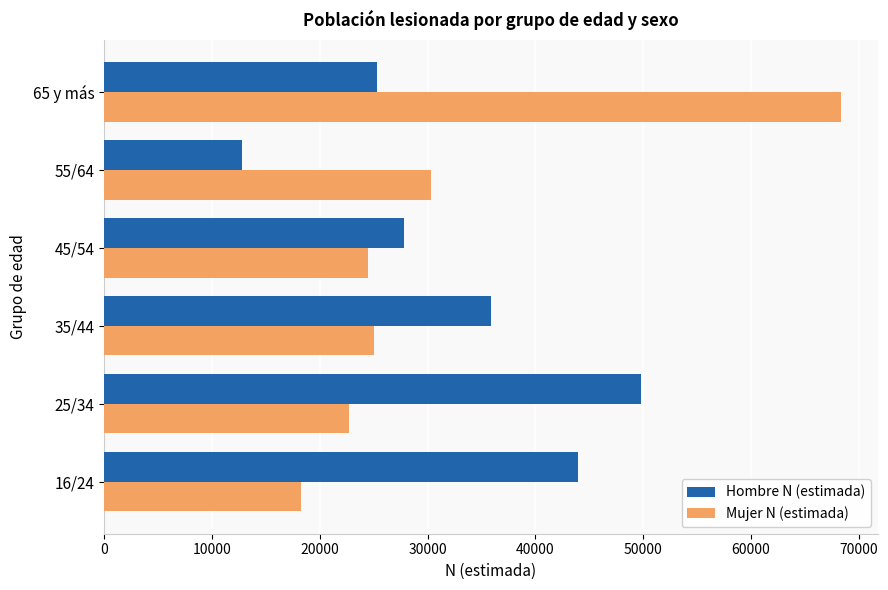

The value of Mujer N (estimada) at 25/34 is 22679. True or false?

True